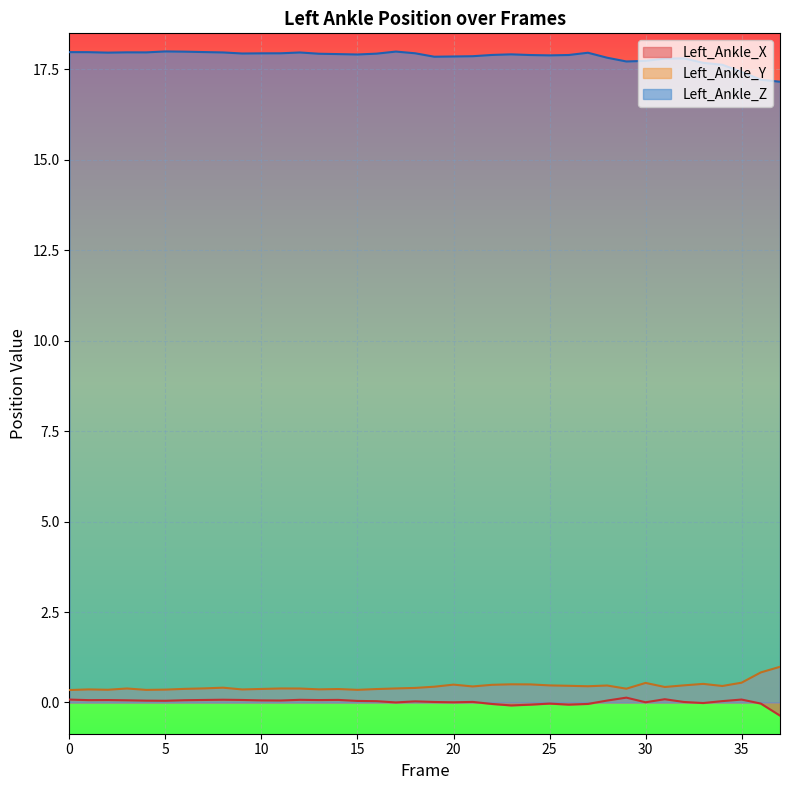

What is the sum of the Left_Ankle_Y values at 34 and 35?

1.0